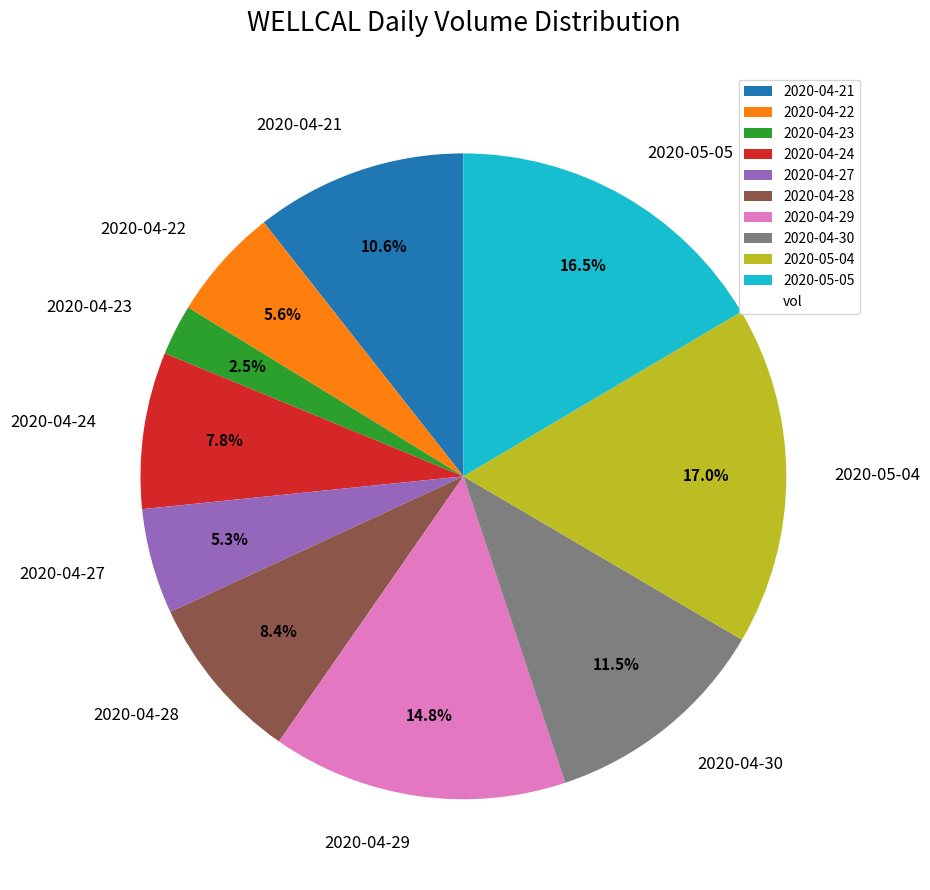

Does 2020-04-21 represent more than half of the total?

No